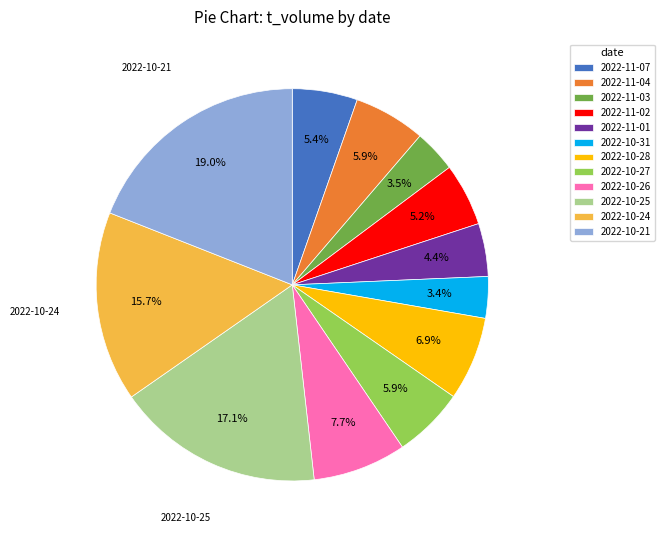

To the nearest percent, what is the average slice percentage?

8%